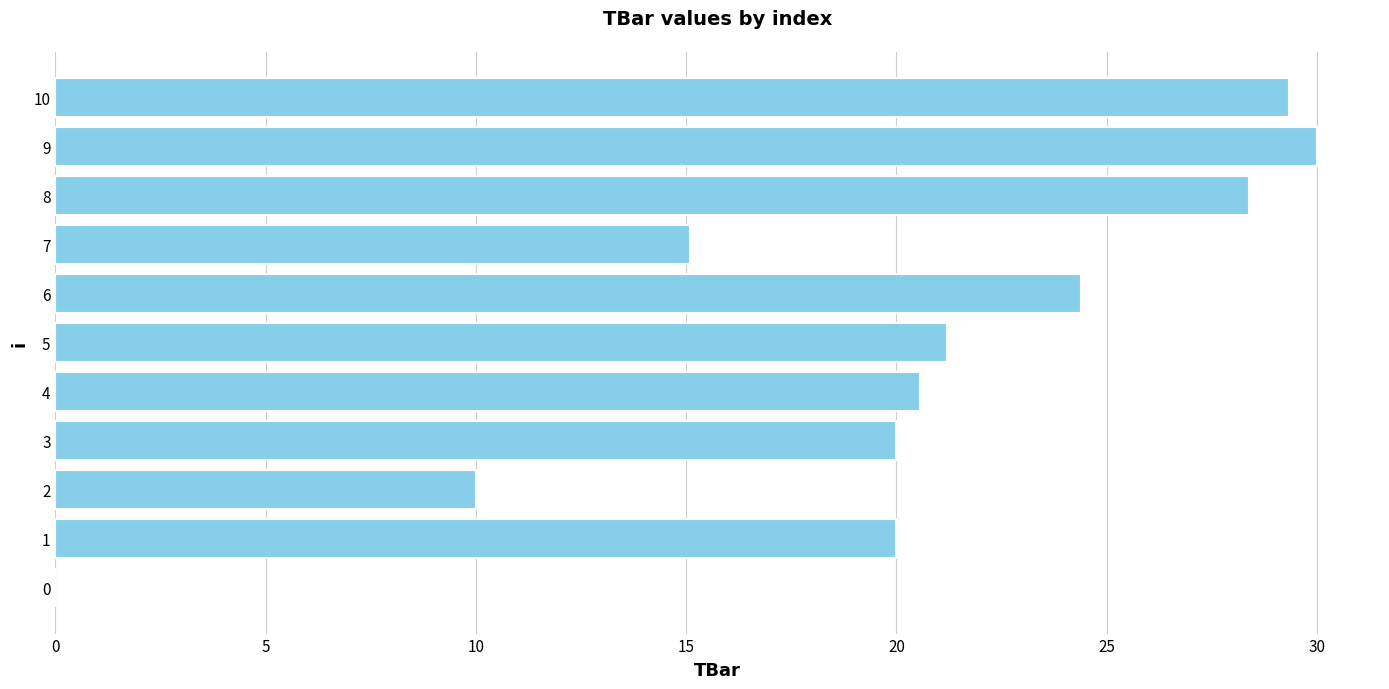

Reading top to bottom, what are all the values shown in this chart?

10=29.3	9=30.0	8=28.4	7=15.1	6=24.4	5=21.2	4=20.6	3=20.0	2=10.0	1=20.0	0=0.0